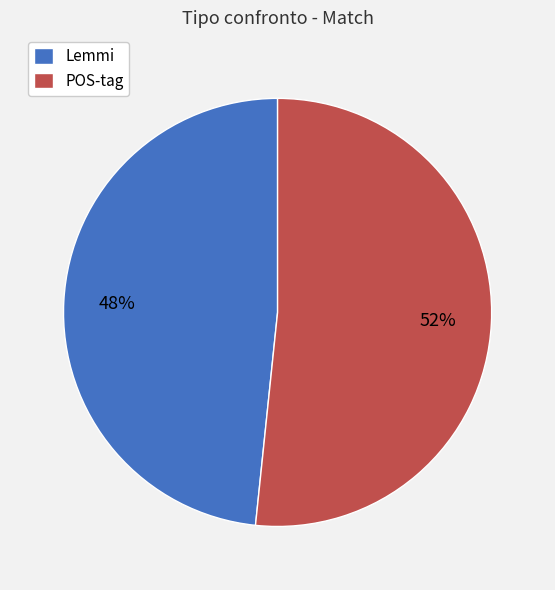

To the nearest percent, what portion does Lemmi represent?

48%